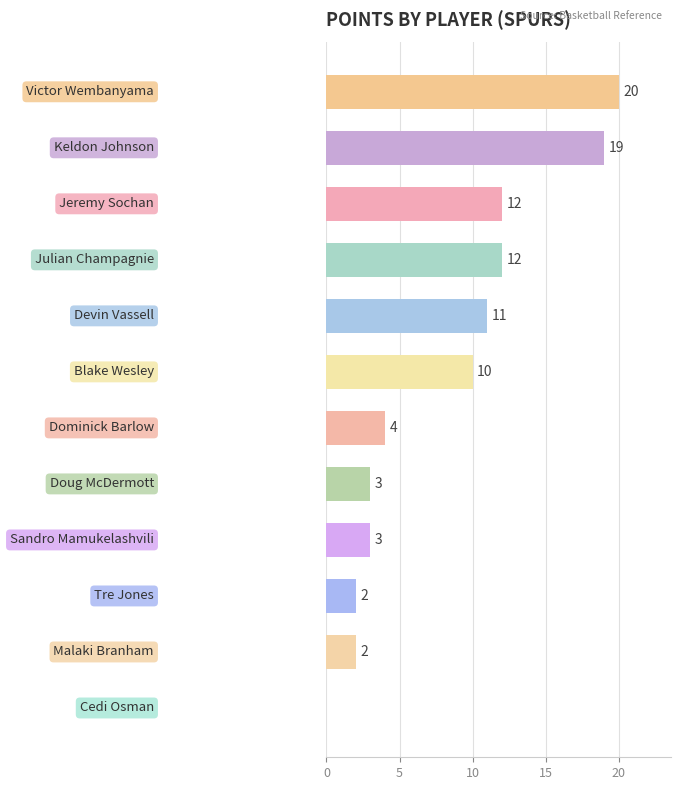

What is the maximum value shown in the chart?

20